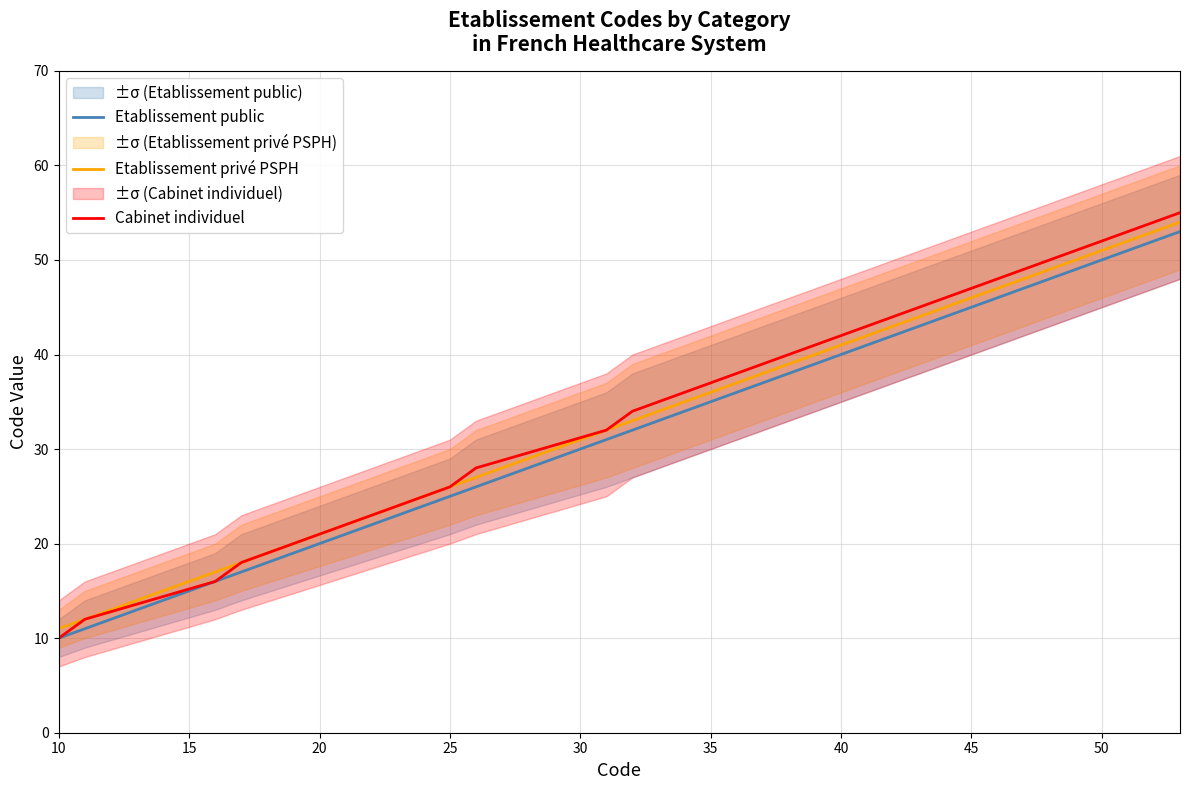

List the series in order of their peak value, lowest first.

Etablissement public, Etablissement privé PSPH, Cabinet individuel